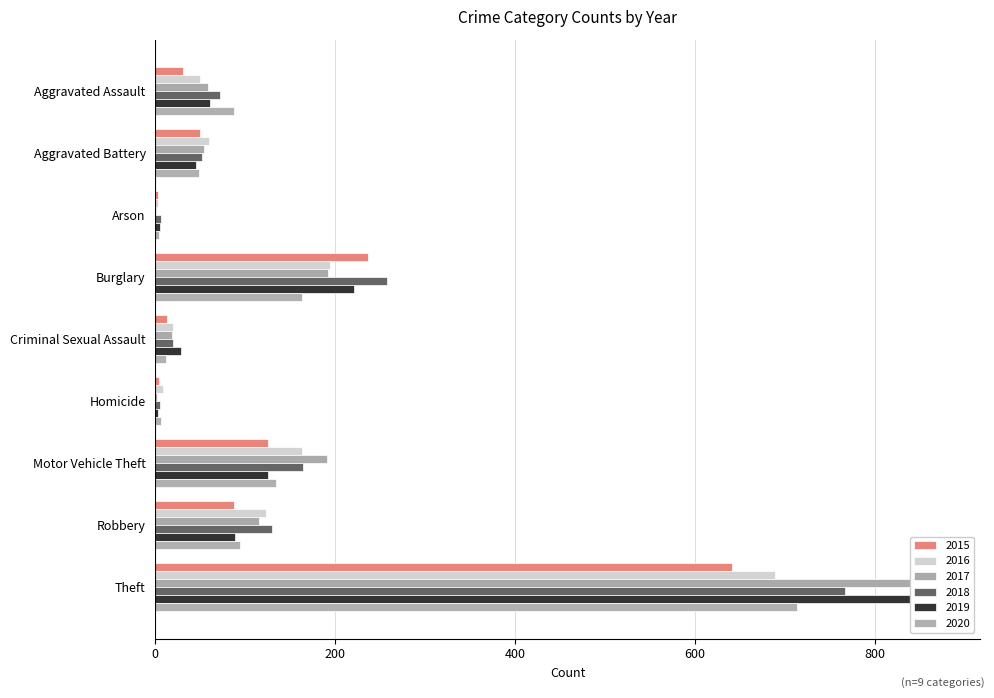

Which series has the largest range (max minus min)?

2017